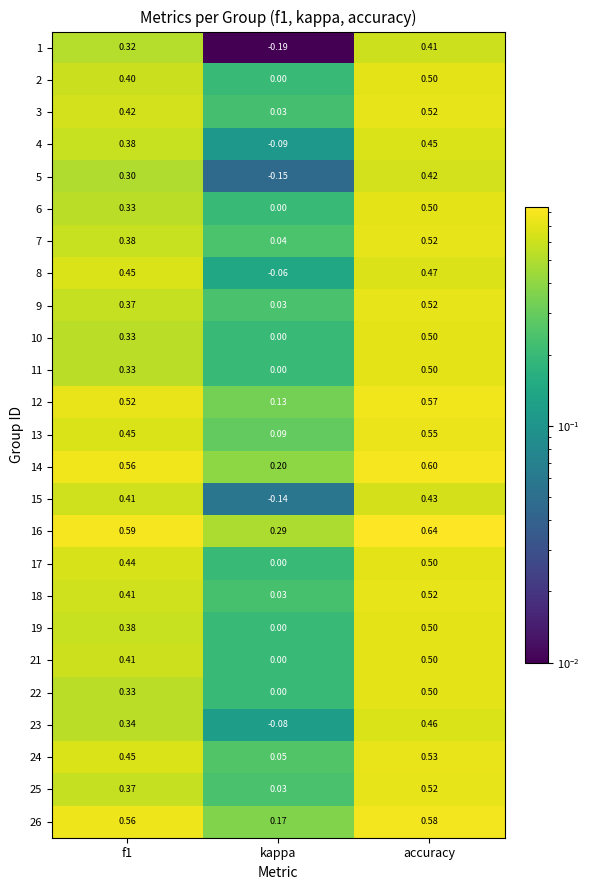

Which label corresponds to the smallest value in the chart?

kappa